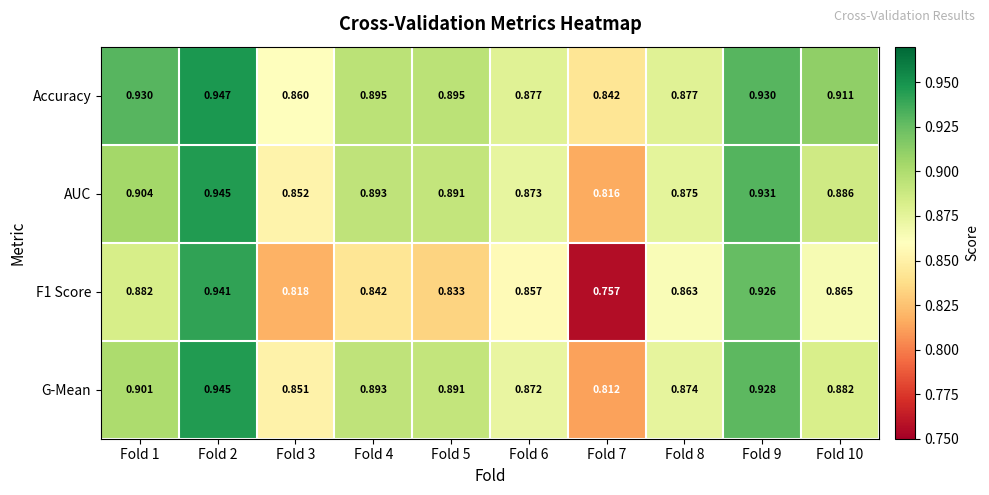

Is the value of F1 Score at Fold 4 greater than the value of G-Mean at Fold 7?

Yes